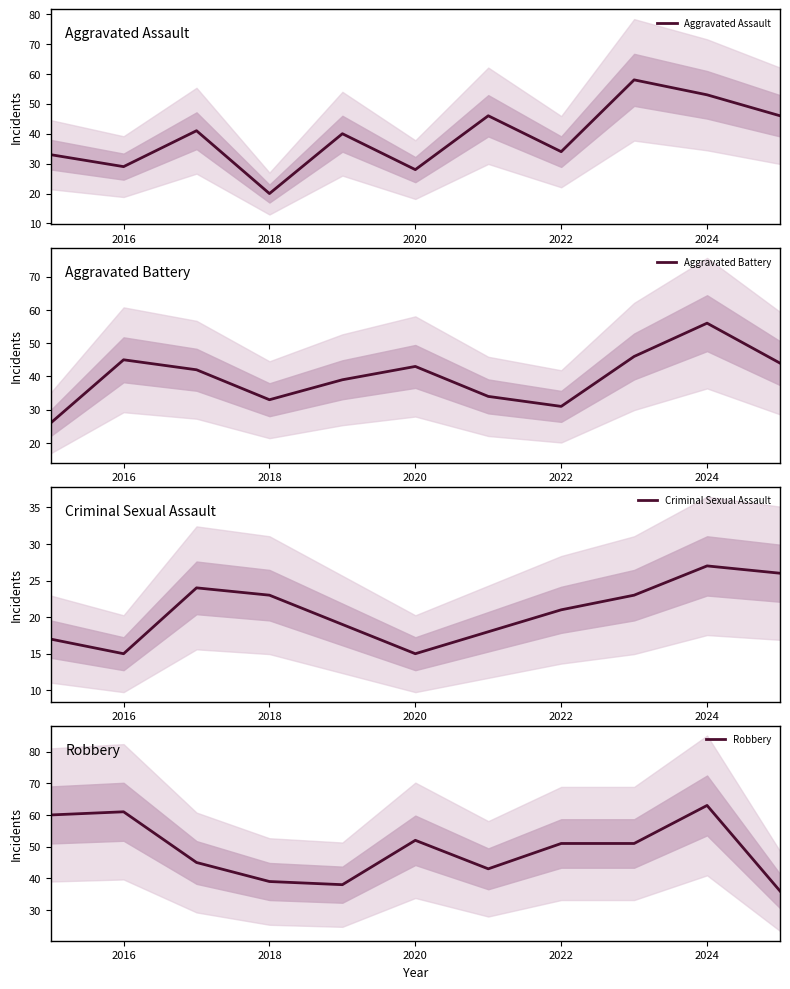

What are all the series names shown in the legend?

Aggravated Assault, Aggravated Battery, Criminal Sexual Assault, Robbery